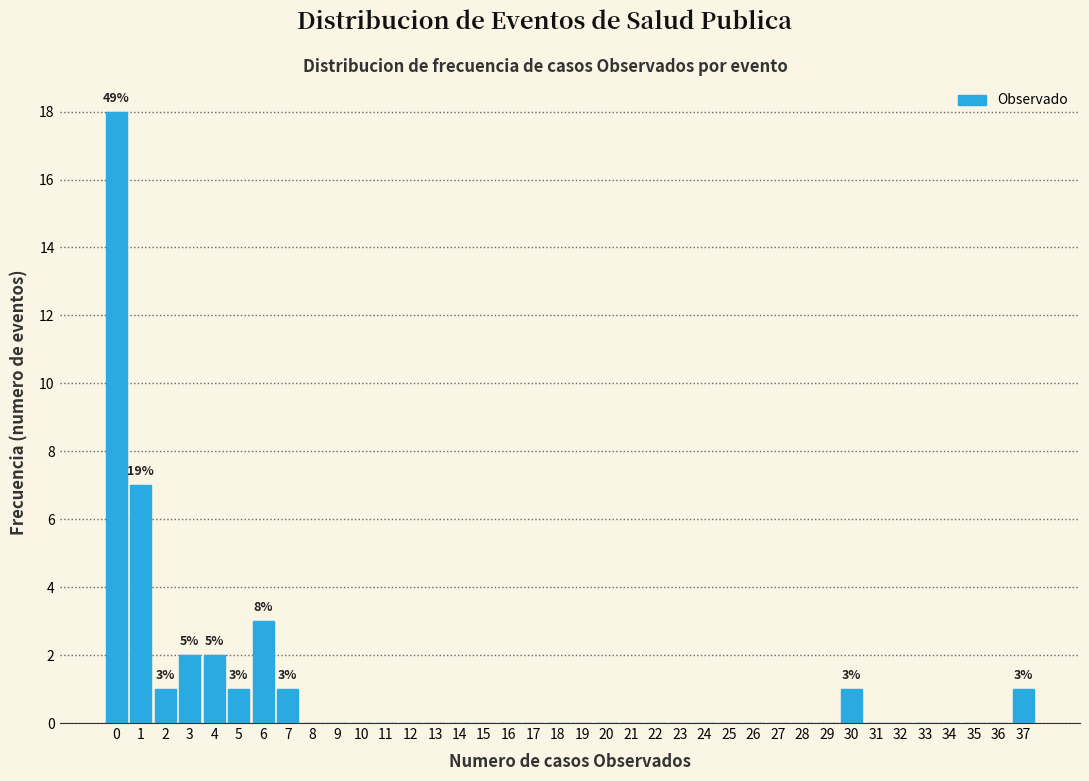

The value at 2 is 2. True or false?

False